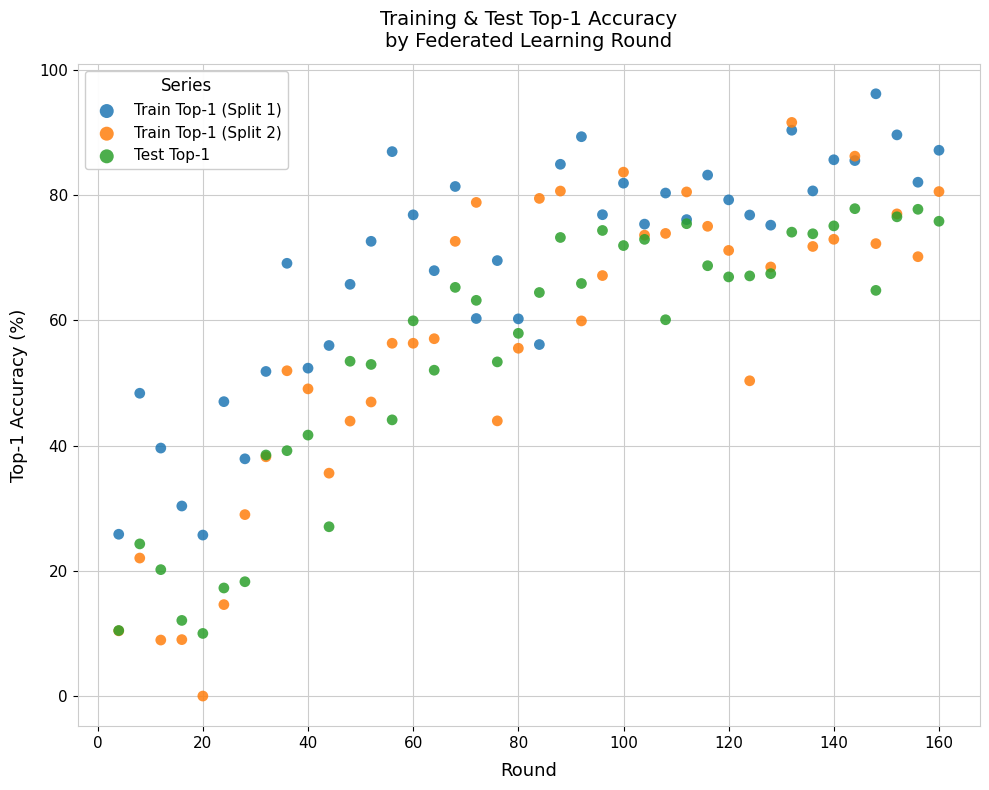

What are all the series names shown in the legend?

Train Top-1 (Split 1), Train Top-1 (Split 2), Test Top-1